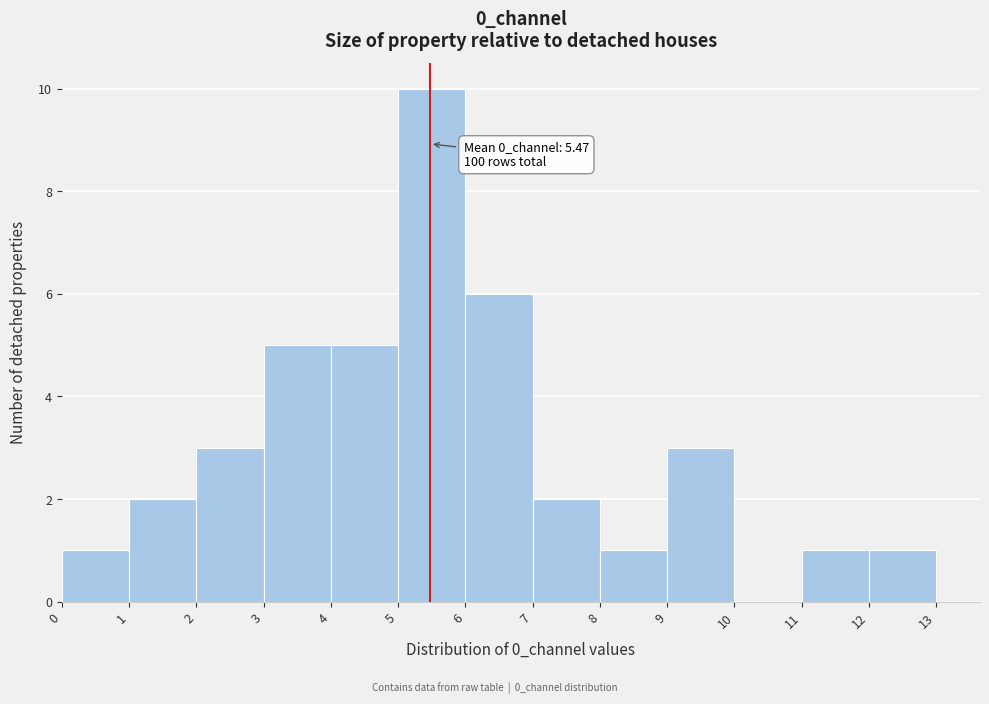

Which range on the x-axis has the tallest bar?

5 to 6